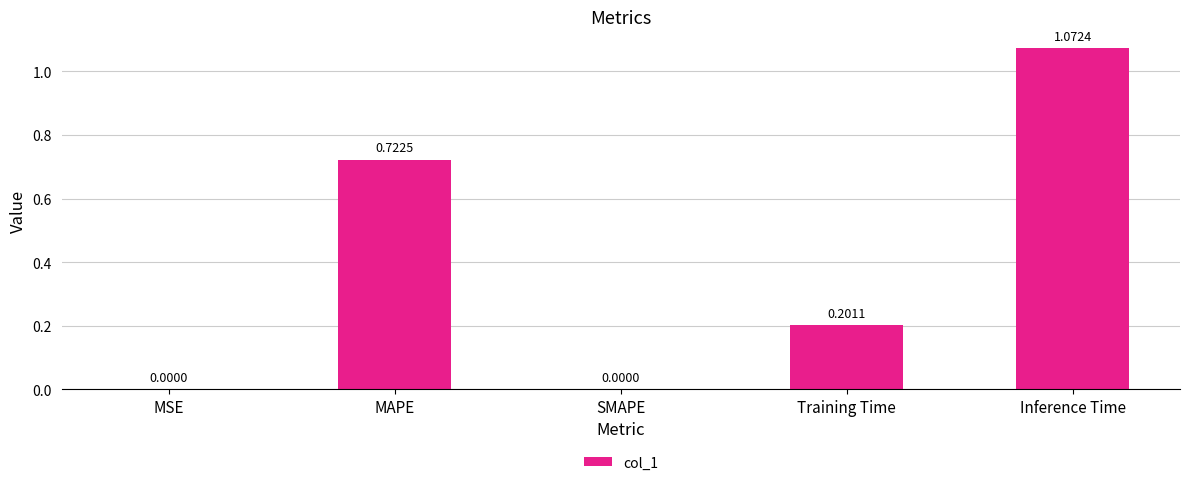

How many series are shown in this chart?

1